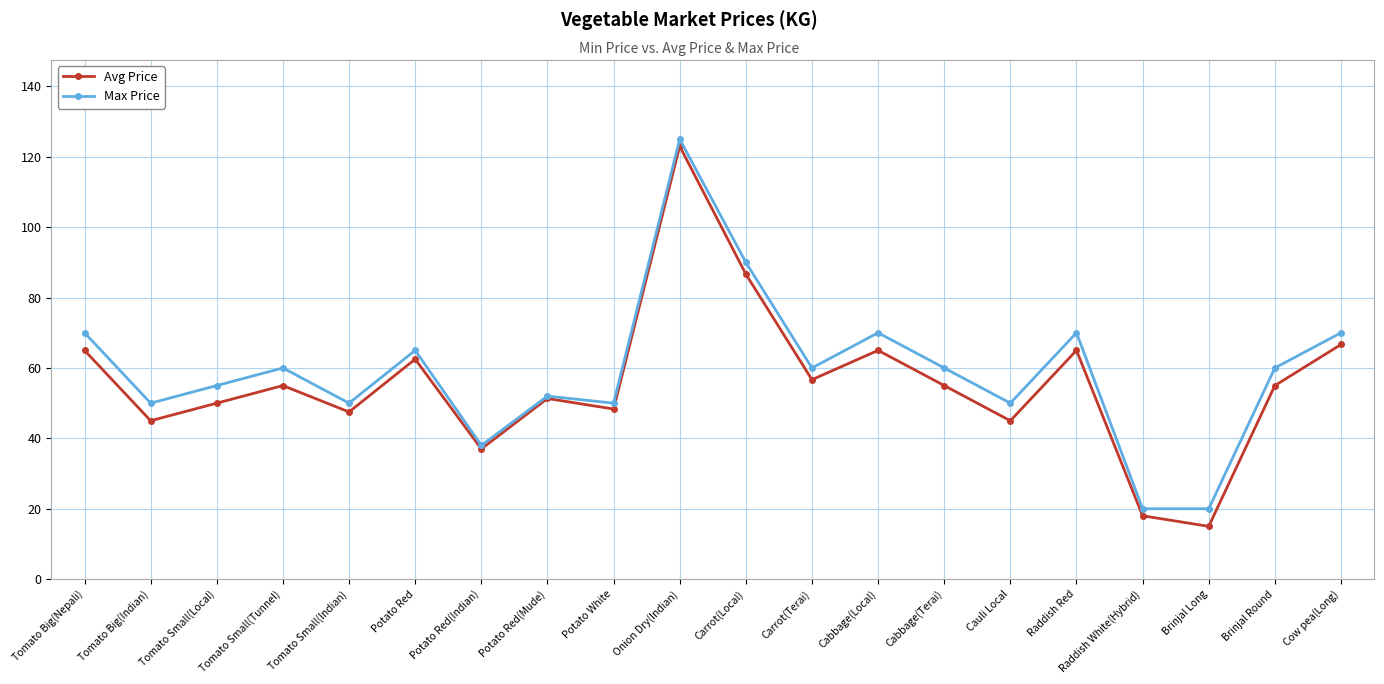

What are all the series names shown in the legend?

Avg Price, Max Price